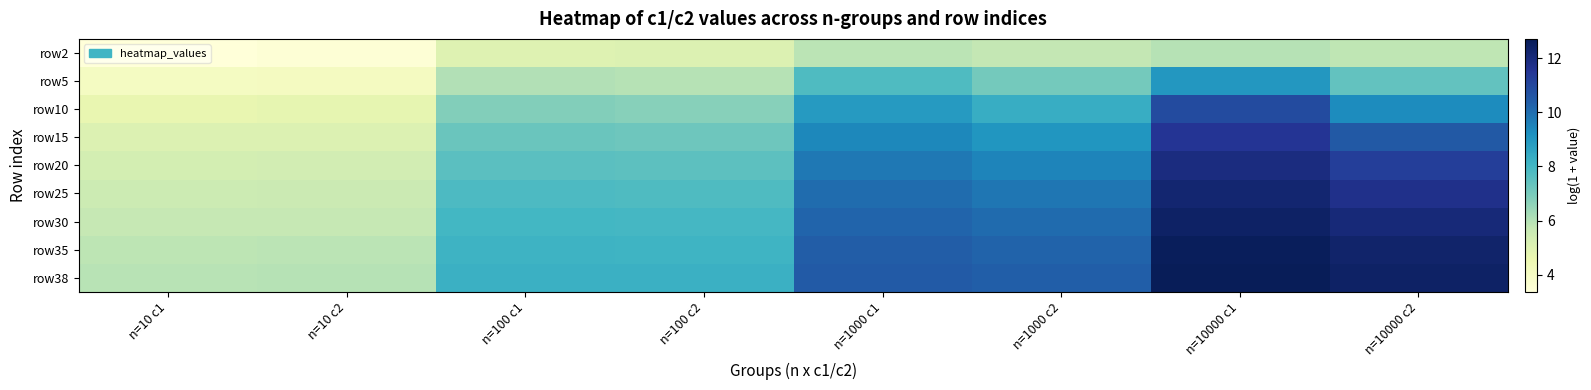

Reading right to left, list all the values displayed in this chart.

row2: n=10000 c2=5.8	n=10000 c1=6.0	n=1000 c2=5.8	n=1000 c1=5.9	n=100 c2=5.1	n=100 c1=5.0	n=10 c2=3.5	n=10 c1=3.4
row5: n=10000 c2=7.4	n=10000 c1=9.0	n=1000 c2=7.1	n=1000 c1=7.8	n=100 c2=6.0	n=100 c1=6.1	n=10 c2=4.1	n=10 c1=4.0
row10: n=10000 c2=9.3	n=10000 c1=10.9	n=1000 c2=8.3	n=1000 c1=8.9	n=100 c2=6.7	n=100 c1=6.8	n=10 c2=4.7	n=10 c1=4.7
row15: n=10000 c2=10.5	n=10000 c1=11.5	n=1000 c2=9.0	n=1000 c1=9.4	n=100 c2=7.2	n=100 c1=7.3	n=10 c2=5.1	n=10 c1=5.0
row20: n=10000 c2=11.2	n=10000 c1=11.9	n=1000 c2=9.5	n=1000 c1=9.8	n=100 c2=7.5	n=100 c1=7.6	n=10 c2=5.3	n=10 c1=5.3
row25: n=10000 c2=11.7	n=10000 c1=12.2	n=1000 c2=9.8	n=1000 c1=10.0	n=100 c2=7.8	n=100 c1=7.8	n=10 c2=5.6	n=10 c1=5.5
row30: n=10000 c2=12.1	n=10000 c1=12.4	n=1000 c2=10.1	n=1000 c1=10.2	n=100 c2=8.0	n=100 c1=8.0	n=10 c2=5.7	n=10 c1=5.7
row35: n=10000 c2=12.3	n=10000 c1=12.6	n=1000 c2=10.3	n=1000 c1=10.4	n=100 c2=8.1	n=100 c1=8.1	n=10 c2=5.9	n=10 c1=5.9
row38: n=10000 c2=12.4	n=10000 c1=12.7	n=1000 c2=10.4	n=1000 c1=10.5	n=100 c2=8.2	n=100 c1=8.2	n=10 c2=6.0	n=10 c1=6.0